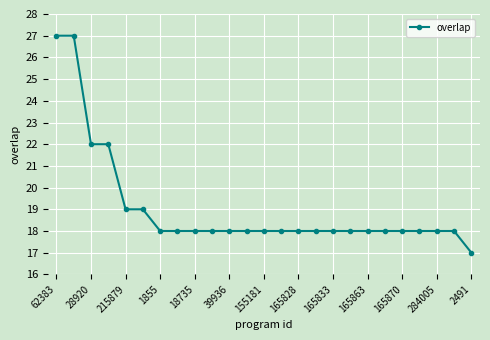

What is the minimum value shown in the chart?

17